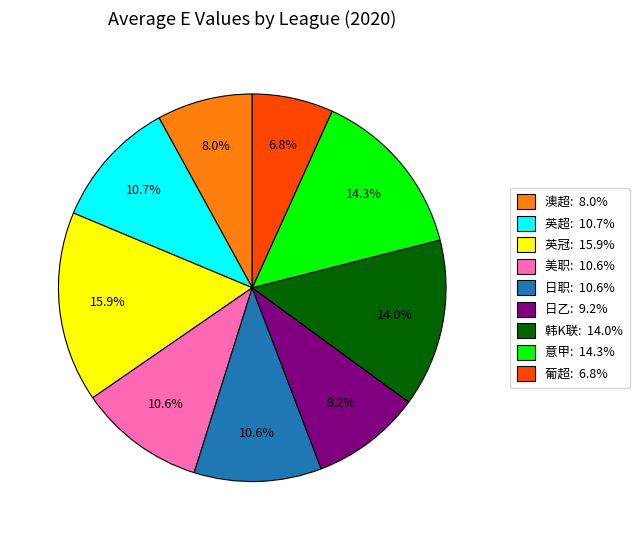

Is there a majority slice in this chart?

No